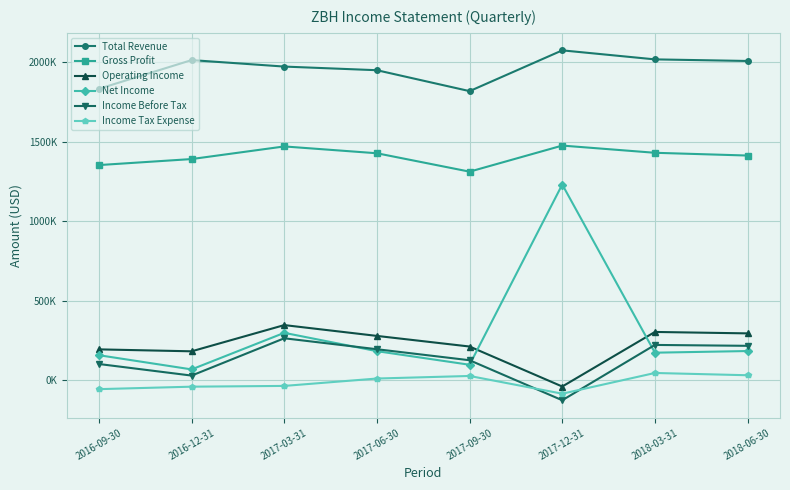

What is the average value of the Net Income series?

300238